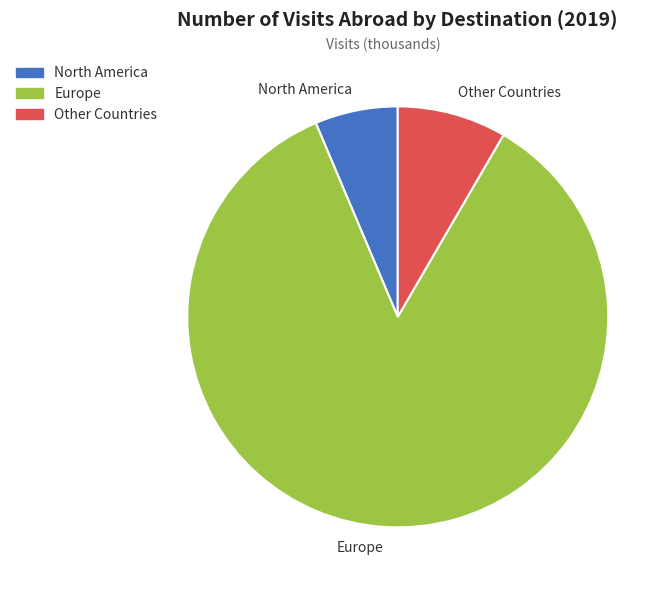

Rank the categories by value from highest to lowest.

Europe, Other Countries, North America